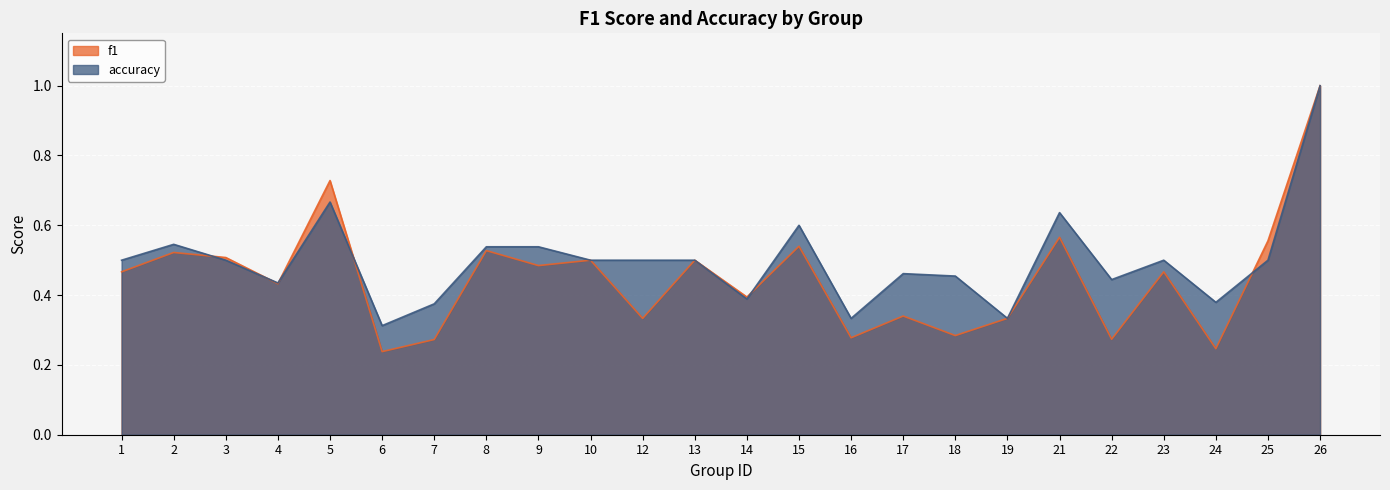

What are all the series names shown in the legend?

f1, accuracy